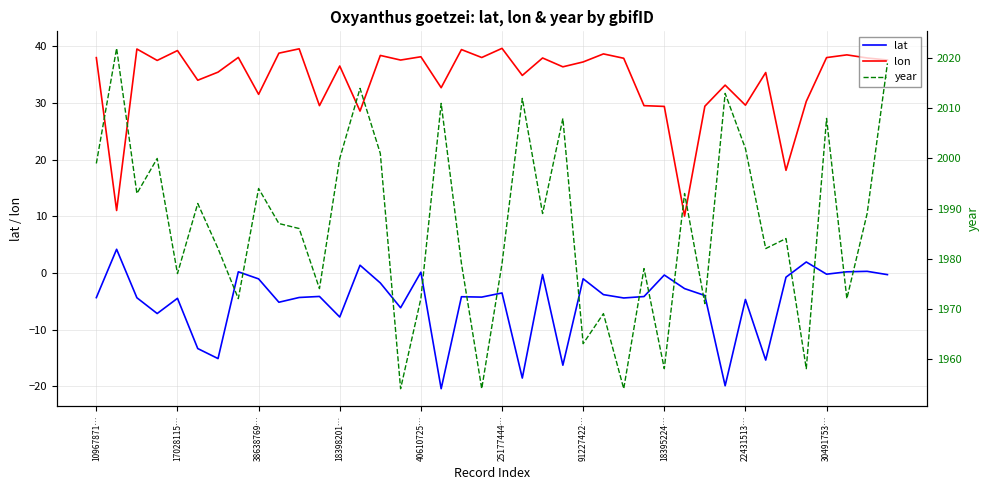

Does the chart display data point markers on the line(s)?

No